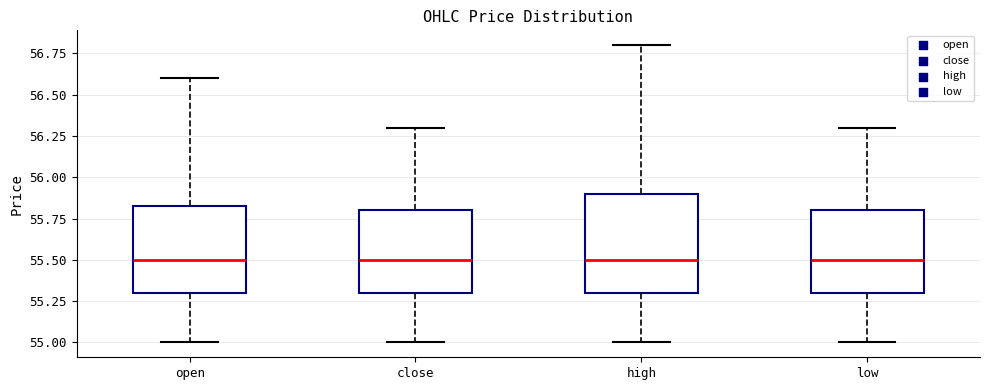

Reading left to right, transcribe this box plot: for each box, give where its median line is, the range the box spans, and where its two whiskers end, as read against the y-axis. The values are not printed on the chart, so give them approximately, as read against the axis.

open: median 55.50, box 55.30 to 55.85, whiskers 55.00 to 56.60
close: median 55.50, box 55.30 to 55.80, whiskers 55.00 to 56.30
high: median 55.50, box 55.30 to 55.90, whiskers 55.00 to 56.80
low: median 55.50, box 55.30 to 55.80, whiskers 55.00 to 56.30